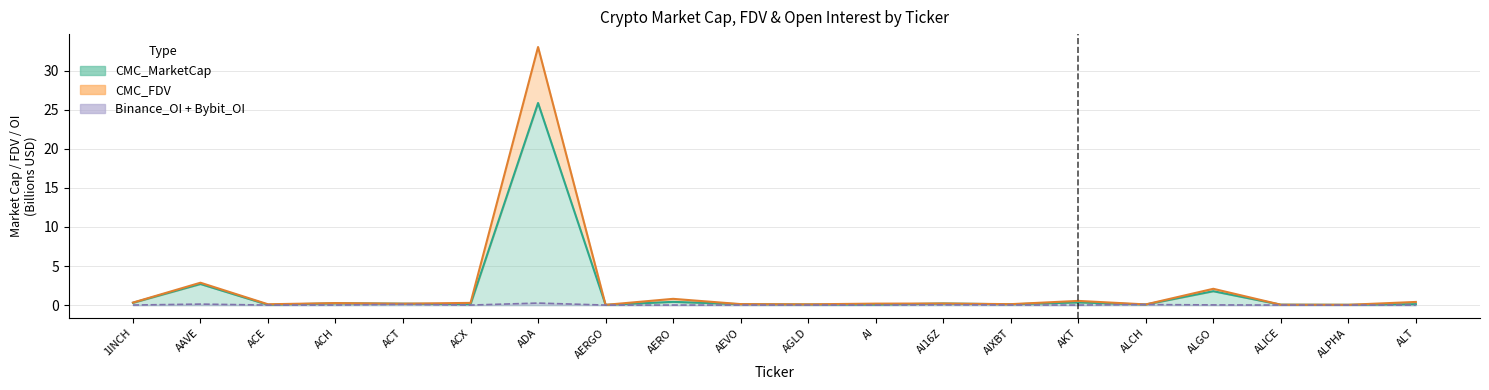

Is it true that CMC_FDV equals 0.1 at AIXBT?

True